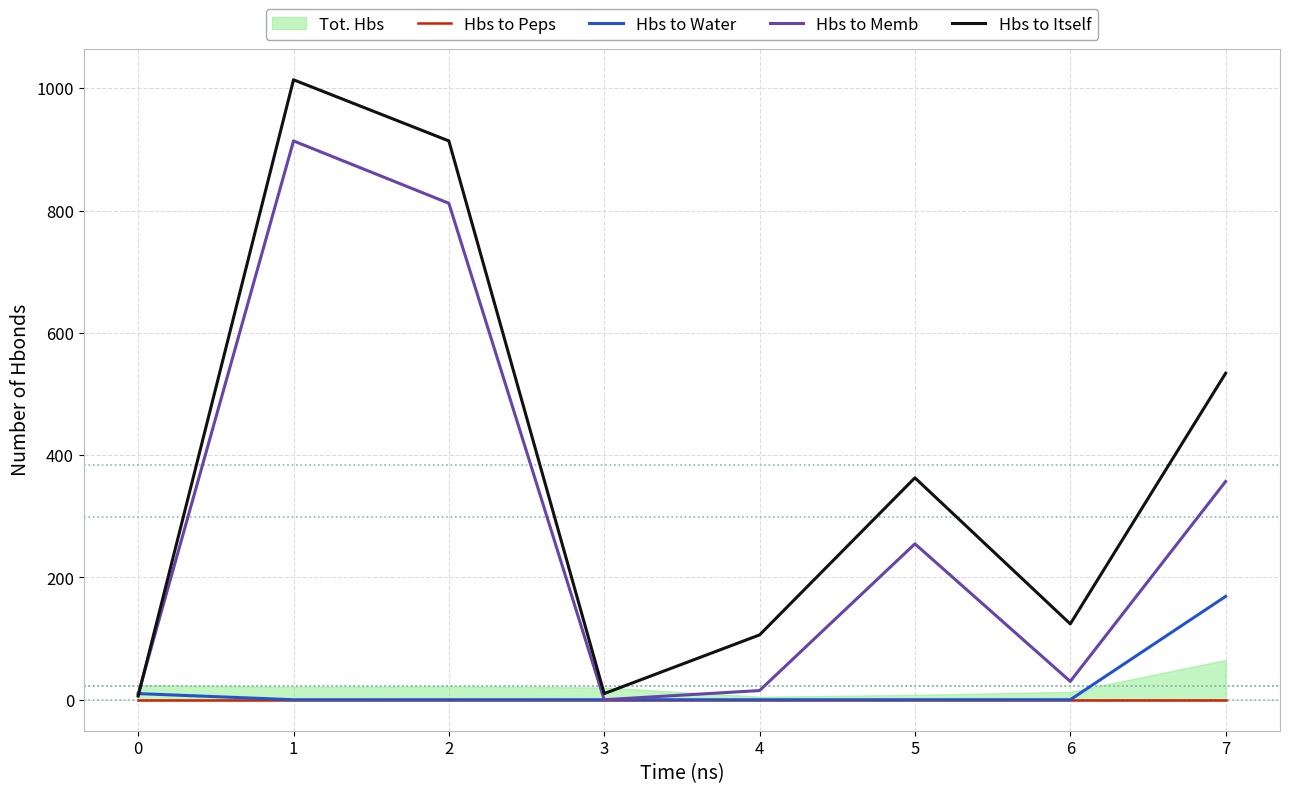

Where is the first local maximum for Hbs to Itself?

1